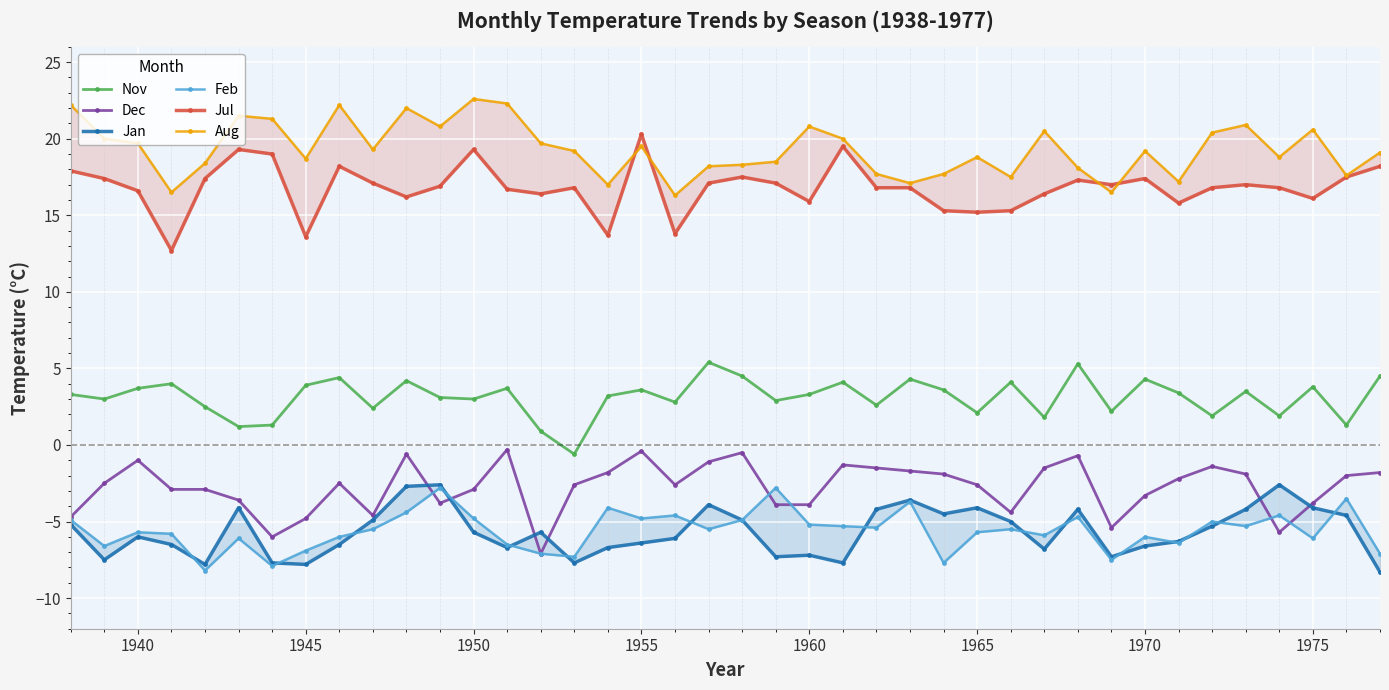

Rank the series by their maximum value, from lowest to highest.

Feb, Jan, Dec, Nov, Jul, Aug